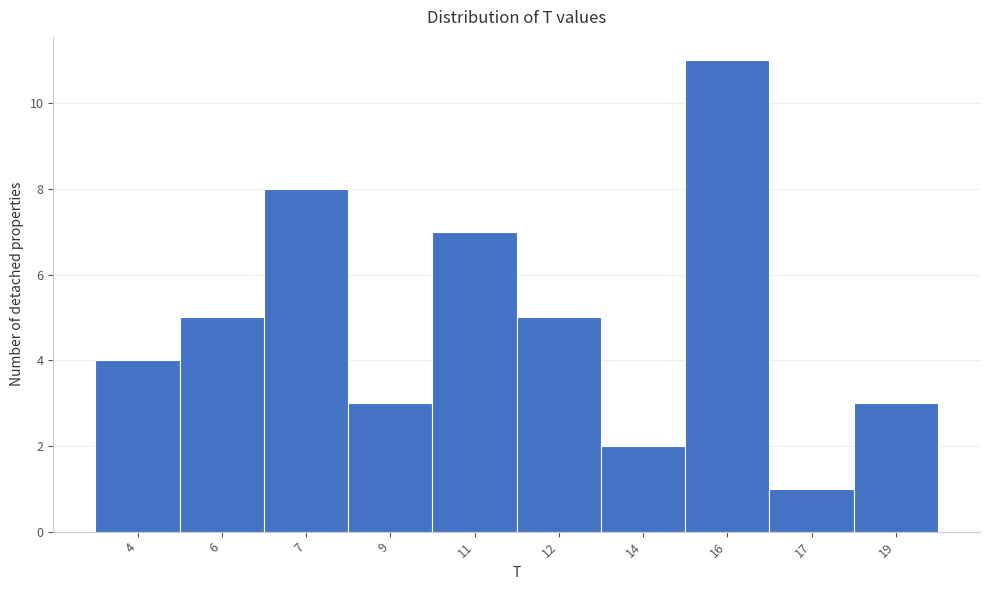

Reading right to left, transcribe all the data shown in this chart.

3	1	11	2	5	7	3	8	5	4